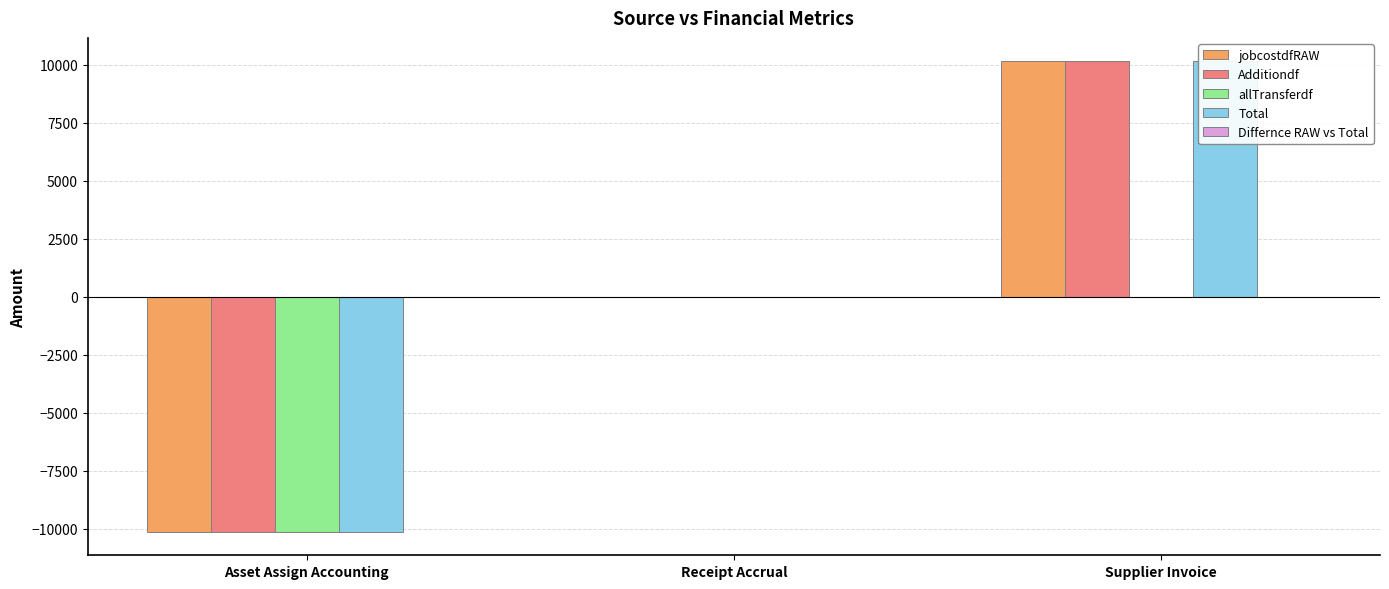

Which series has the widest spread of values?

jobcostdfRAW